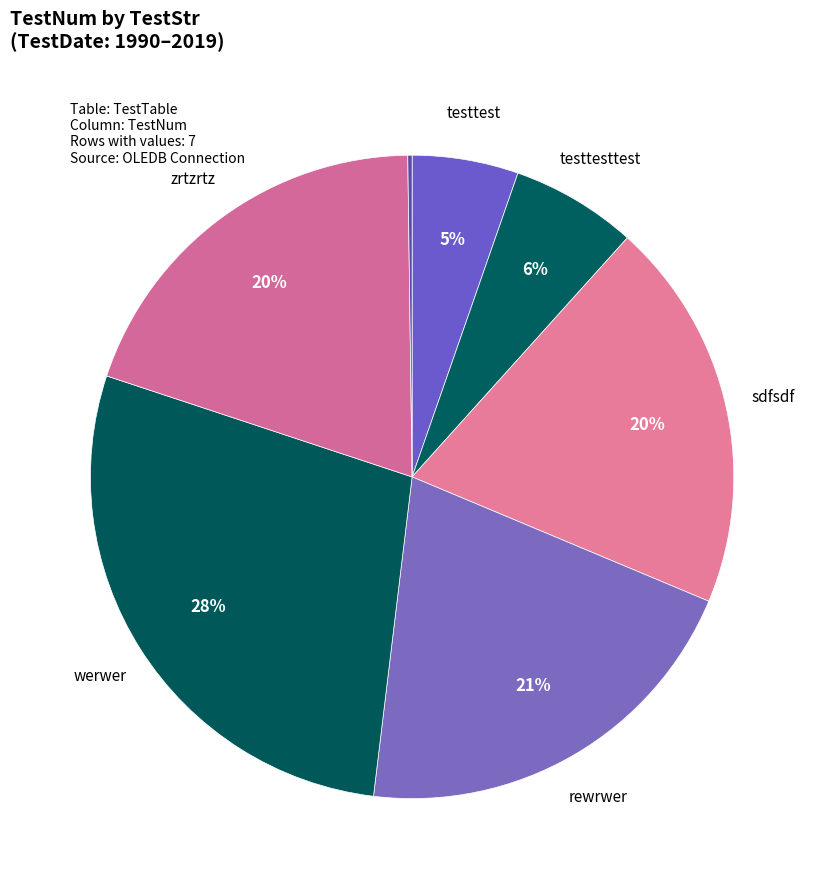

Does any single category account for the majority?

No